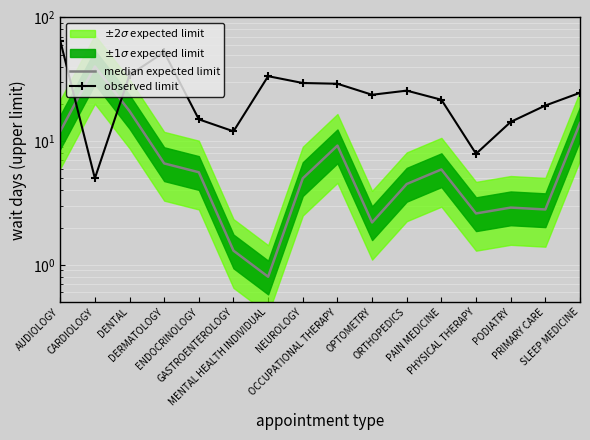

Which series changed the most between OPTOMETRY and ORTHOPEDICS?

median expected limit